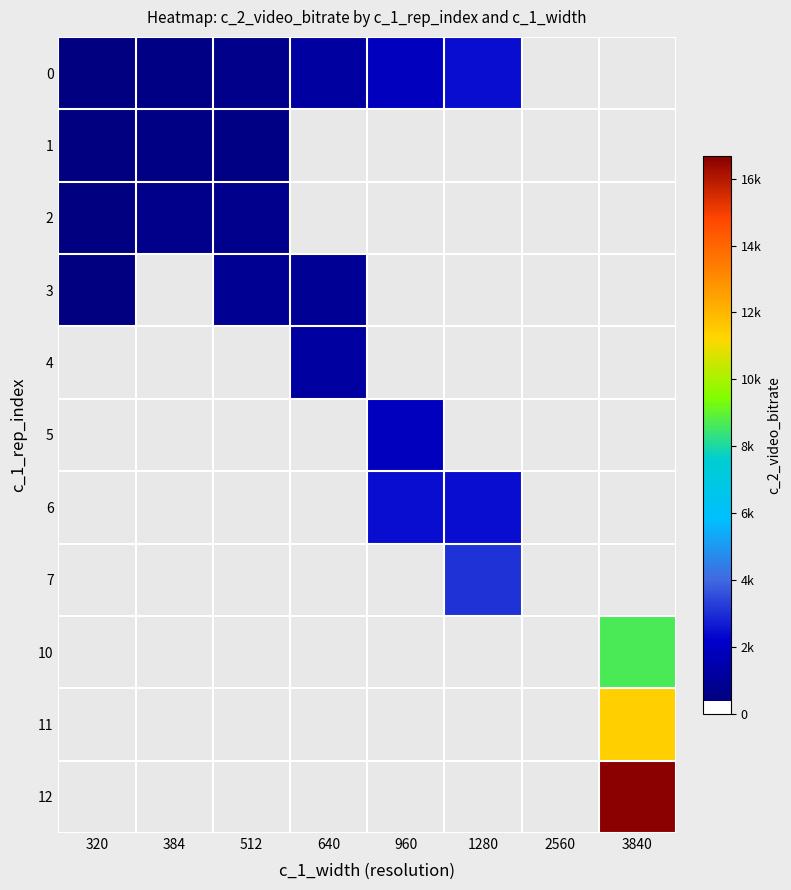

How many positive values does the 2 series have?

3